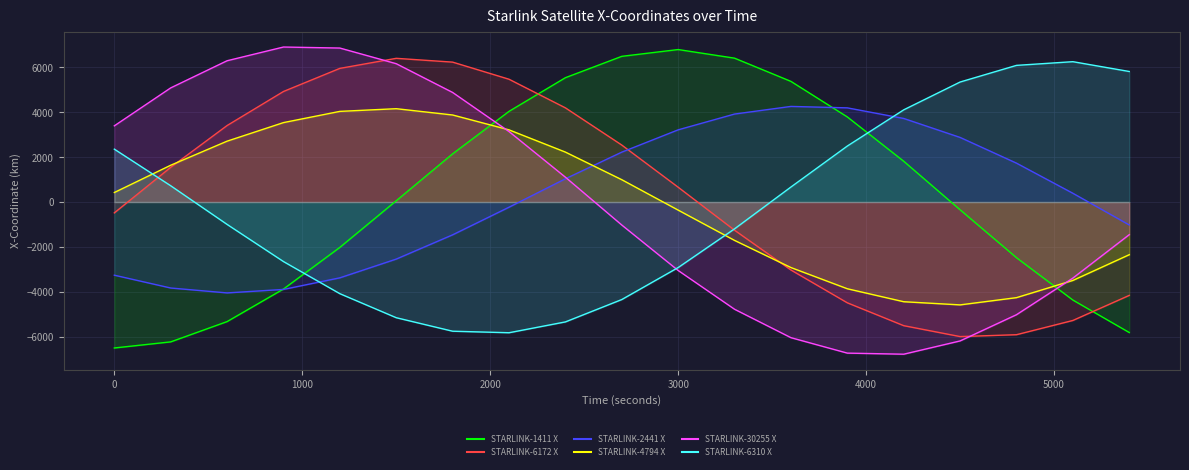

Between 600 and 2700, which series saw the biggest shift?

STARLINK-1411 X